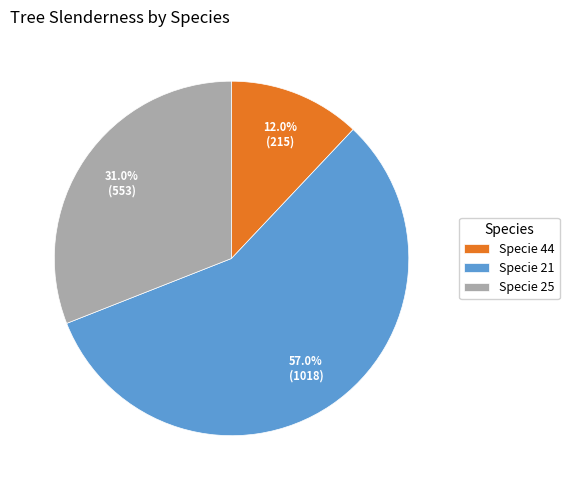

Rank the categories by value from highest to lowest.

Specie 21, Specie 25, Specie 44